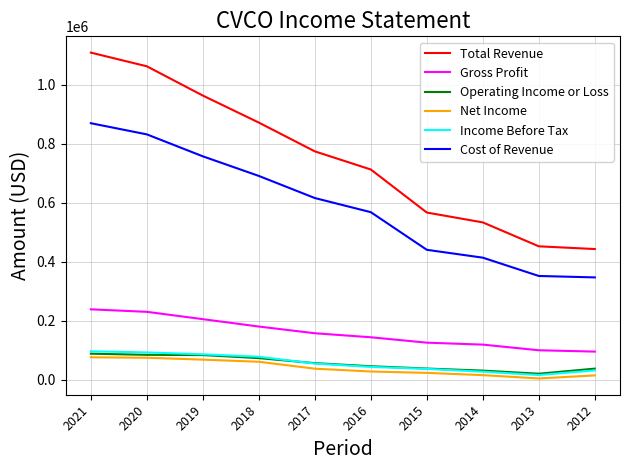

The value of Cost of Revenue at 2019 is 322179. True or false?

False